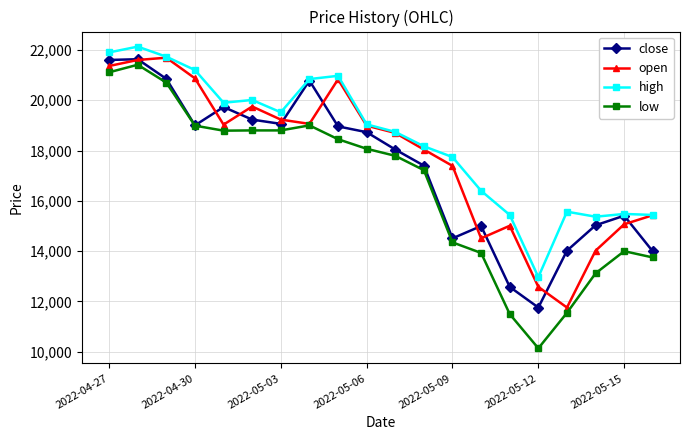

Which series has the largest range (max minus min)?

low